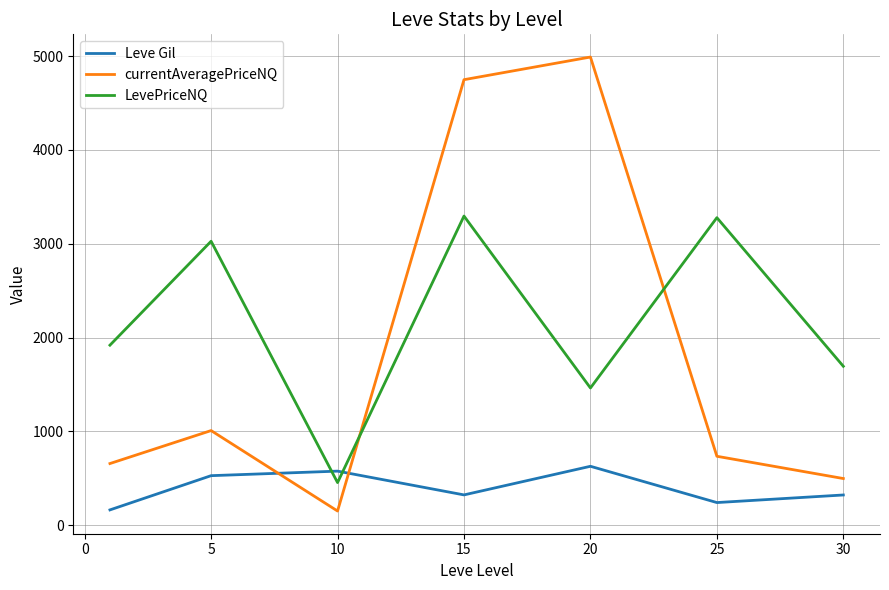

What is the maximum value for currentAveragePriceNQ?

4990.2